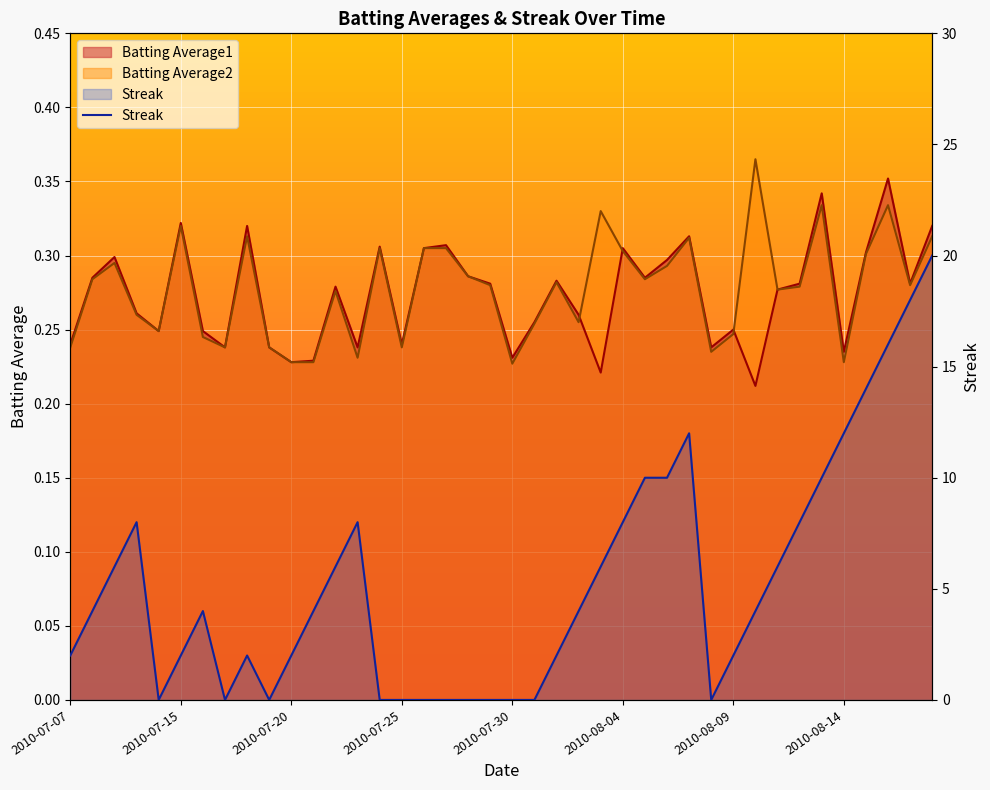

Is the value of Streak at 2010-07-08 greater than the value of Batting Average2 at 2010-07-27?

Yes